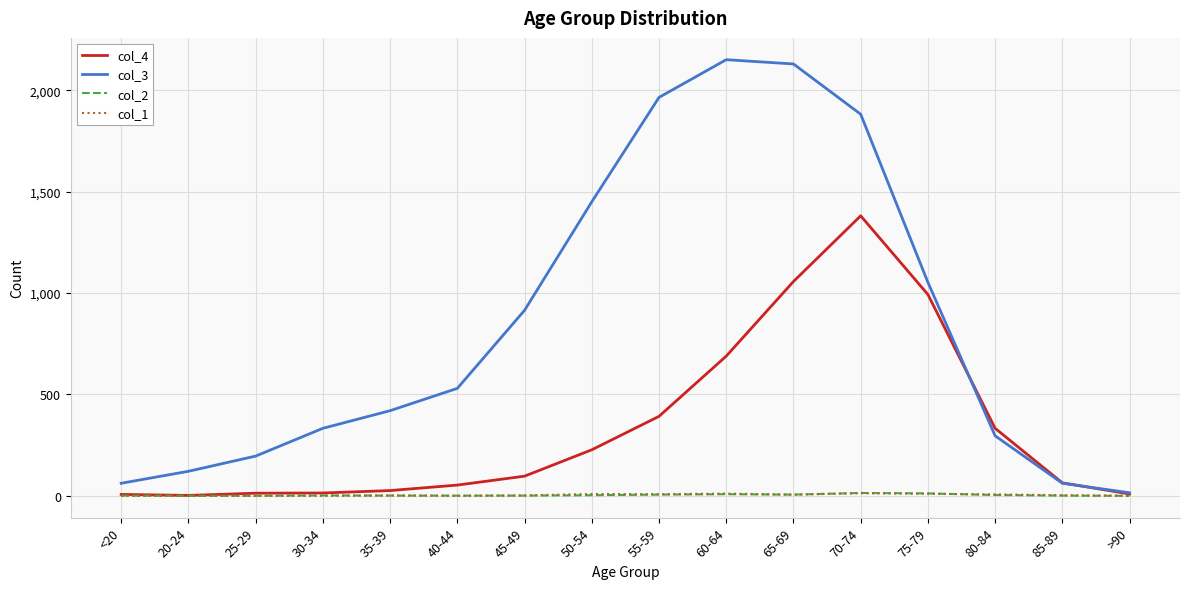

Is it true that col_4 equals 1057 at 65-69?

True